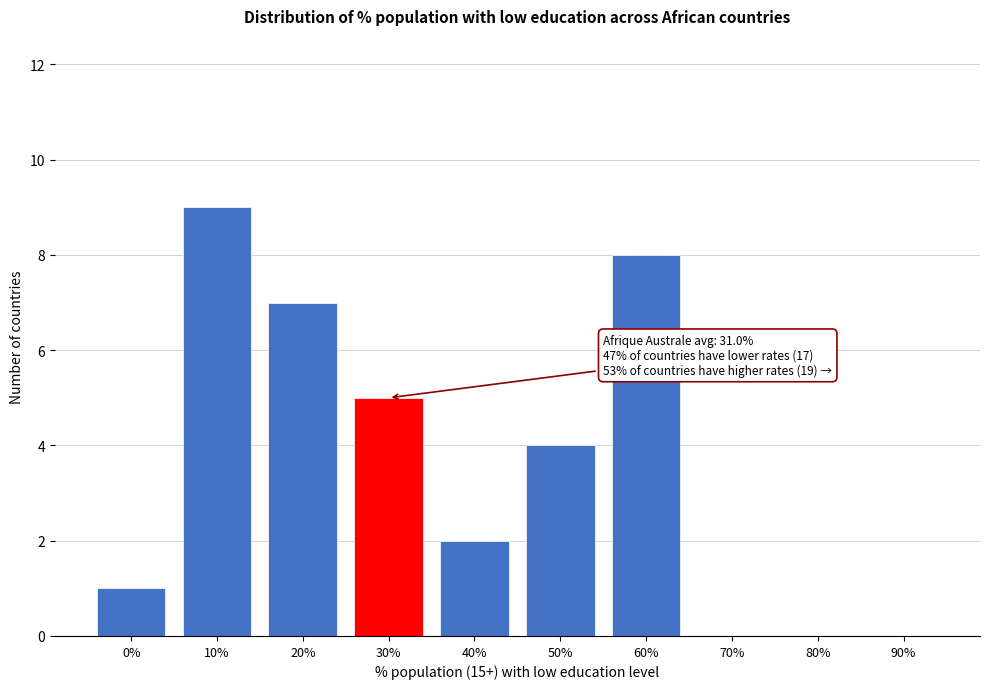

Reading right to left, what are all the values shown in this chart?

90%=0	80%=0	70%=0	60%=8	50%=4	40%=2	30%=5	20%=7	10%=9	0%=1